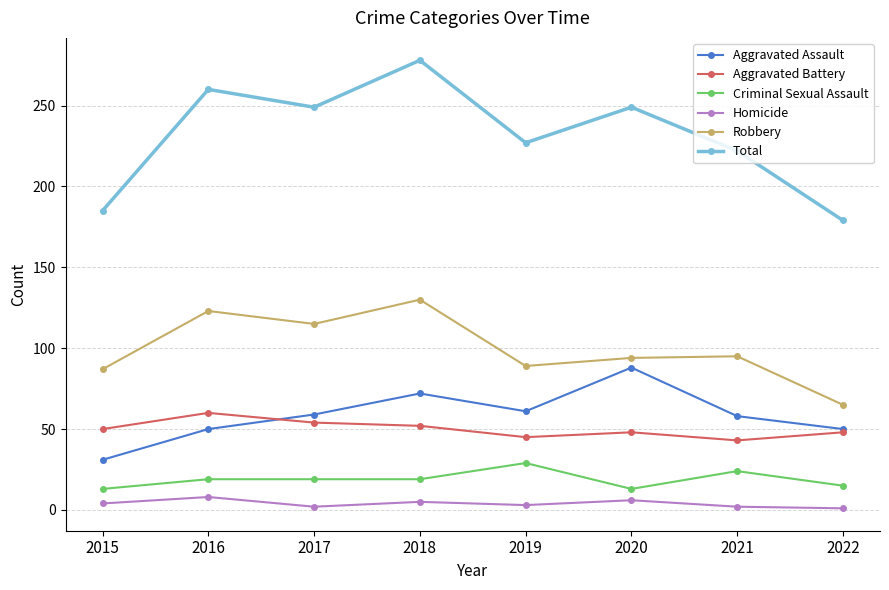

Which series has the largest total across all categories?

Total